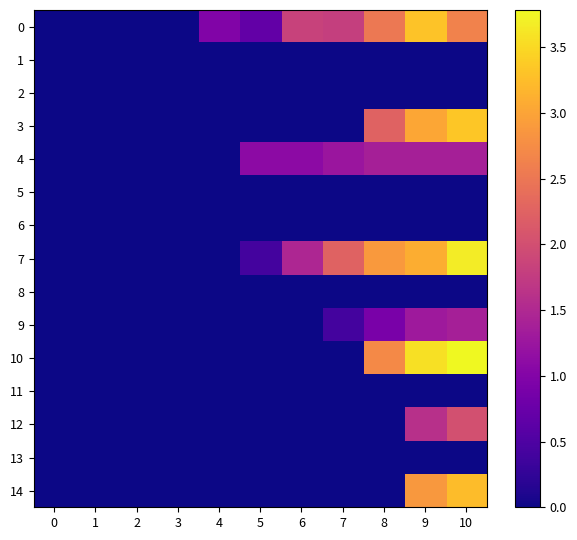

Rank the series by their maximum value, from lowest to highest.

1, 2, 5, 6, 8, 11, 13, 4, 9, 12, 14, 0, 3, 7, 10